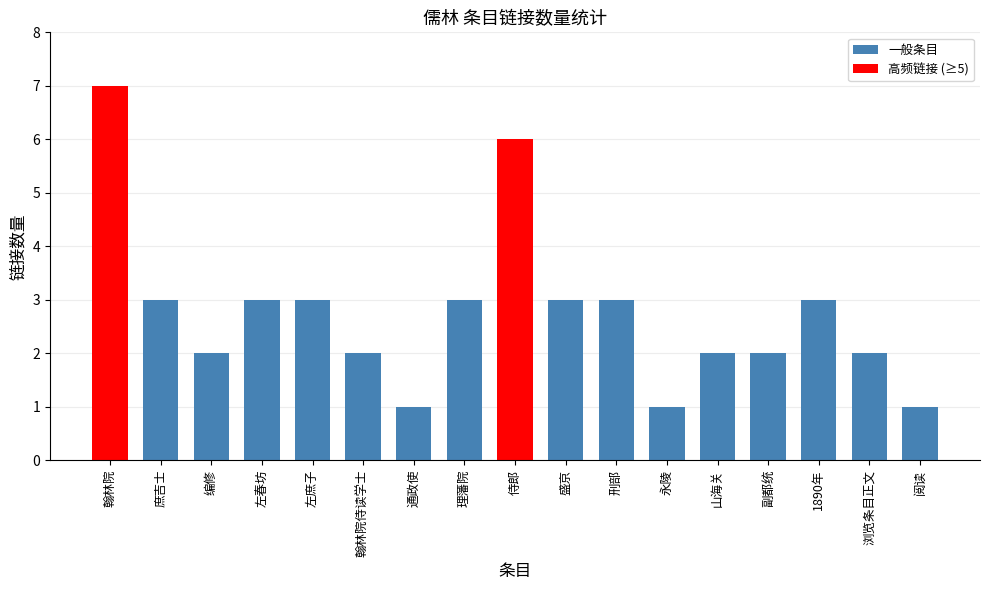

What is the difference between the maximum and minimum values?

6